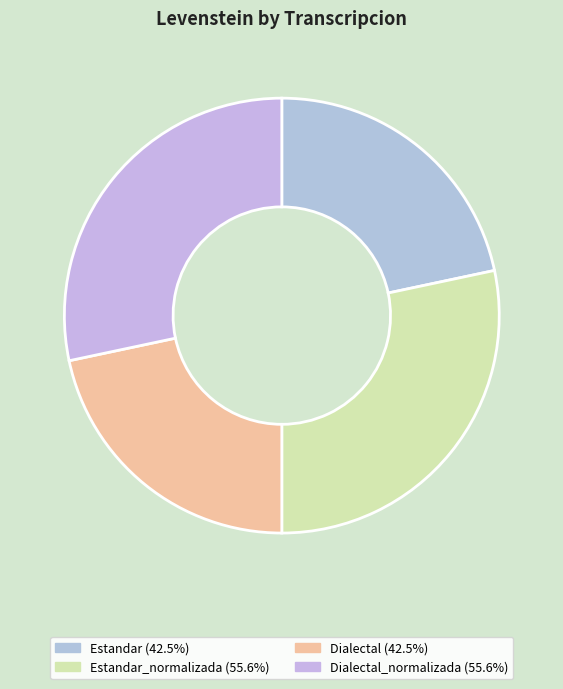

To the nearest percent, what is the average slice percentage?

25%